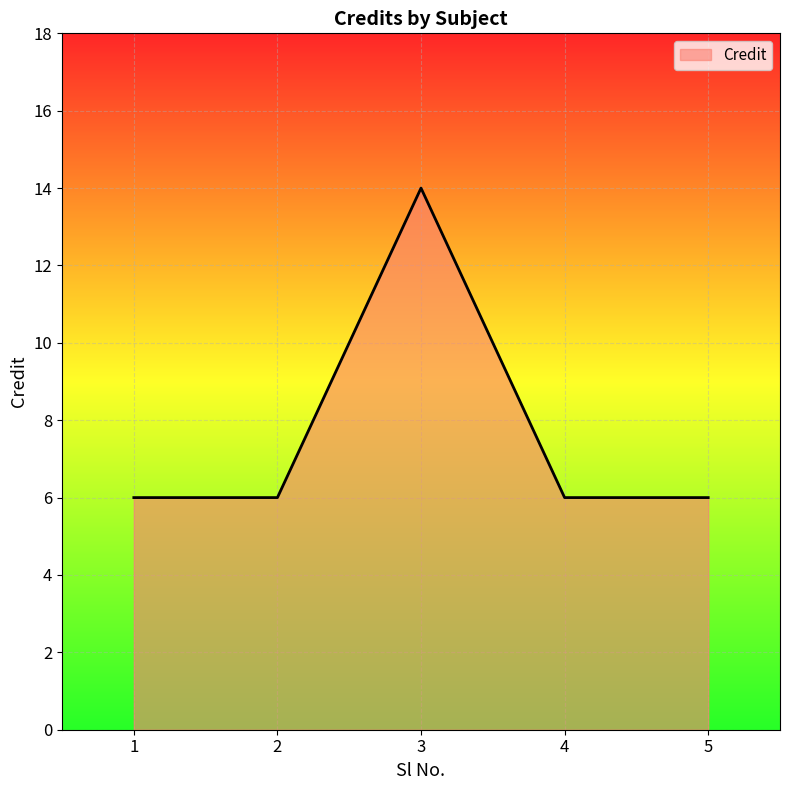

What is the average value?

8